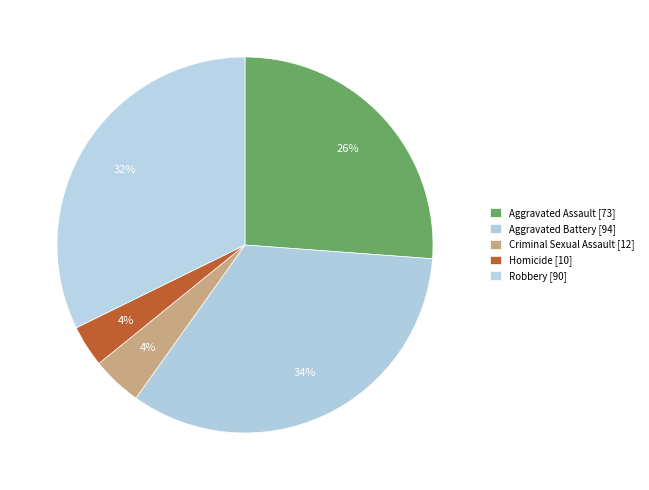

How many slices are in this pie chart?

5